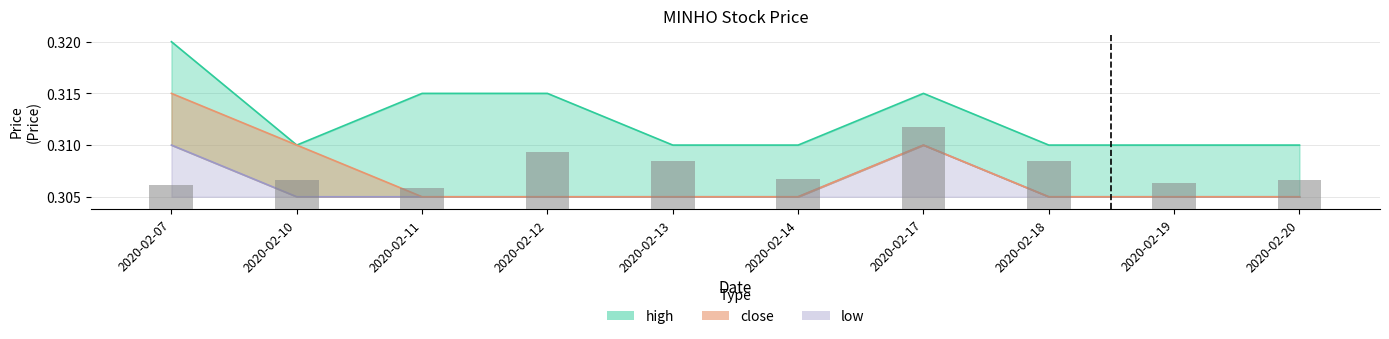

Rank the categories by close value from lowest to highest.

2020-02-11, 2020-02-12, 2020-02-13, 2020-02-14, 2020-02-18, 2020-02-19, 2020-02-20, 2020-02-10, 2020-02-17, 2020-02-07